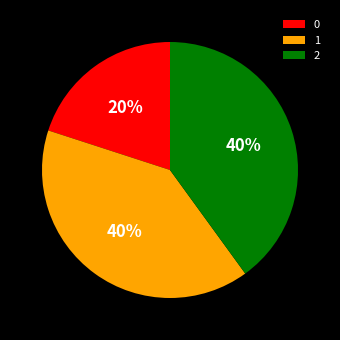

What is the ratio of the value at 0 to the value at 2?

0.5